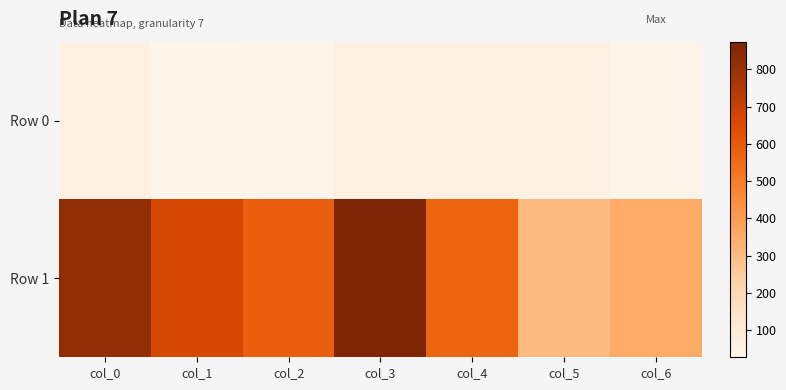

At col_1, list the series in order from largest to smallest.

Row 1, Row 0